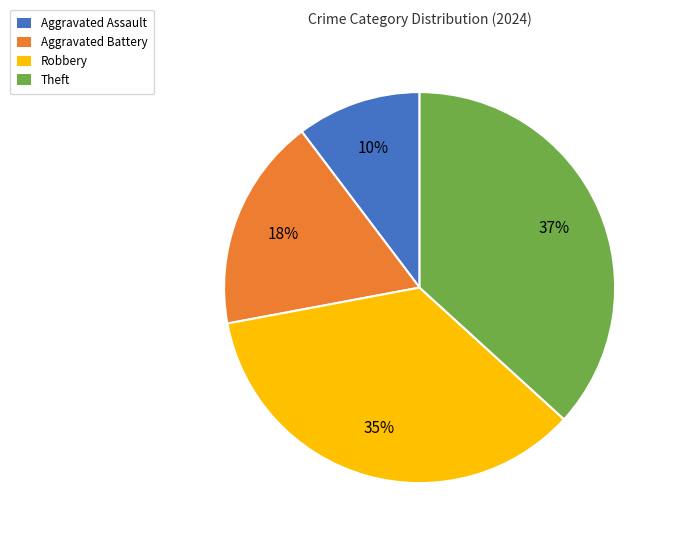

Which category has the biggest portion of the pie?

Theft